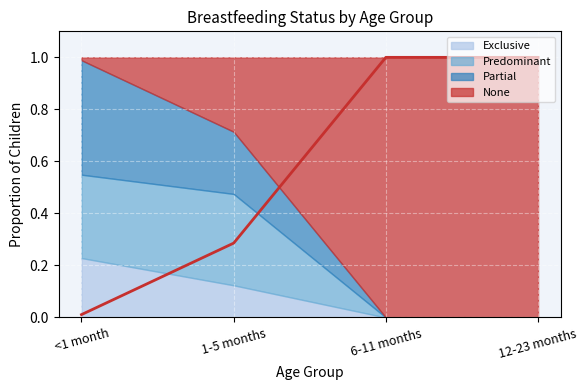

The None series shows 0.0 at <1 month. True or false?

True